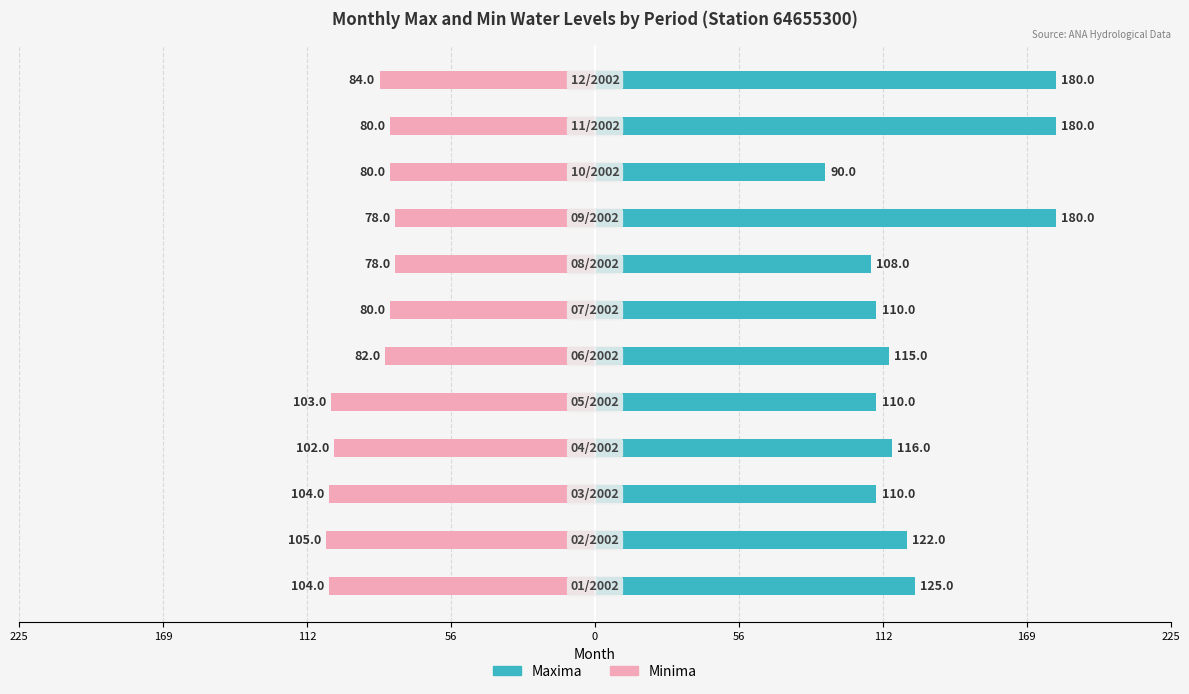

At how many categories does at least one series exceed -94?

12